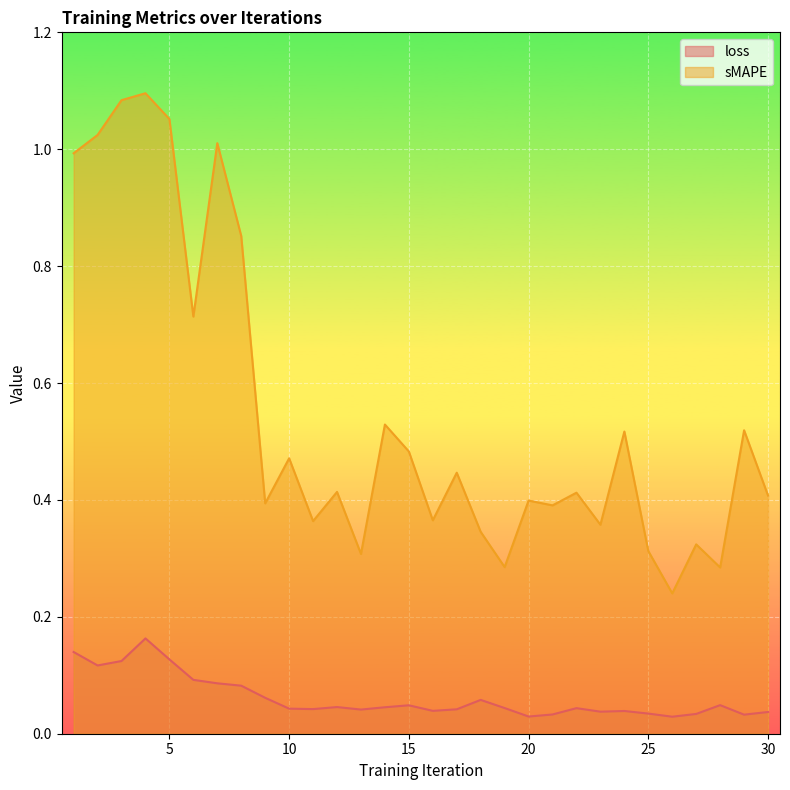

At which category is the sum across all series the highest?

4